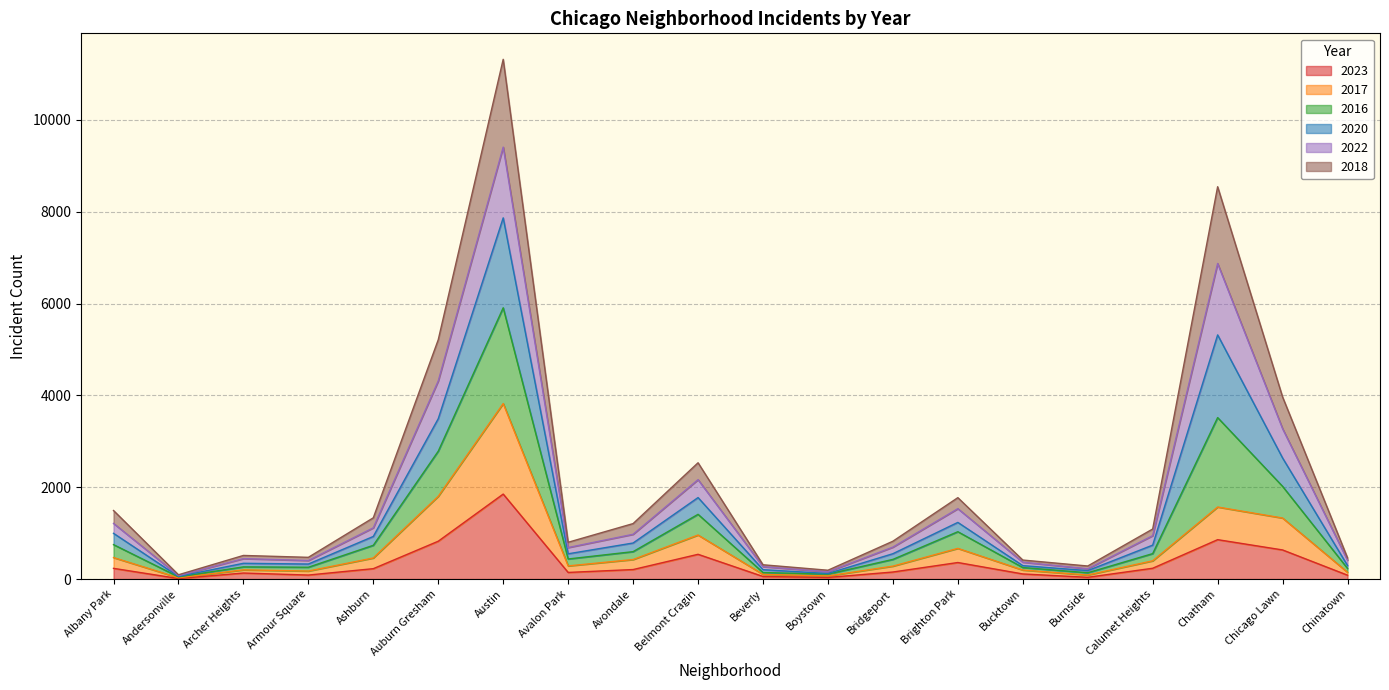

What is the label of the 1st point from the left?

Albany Park